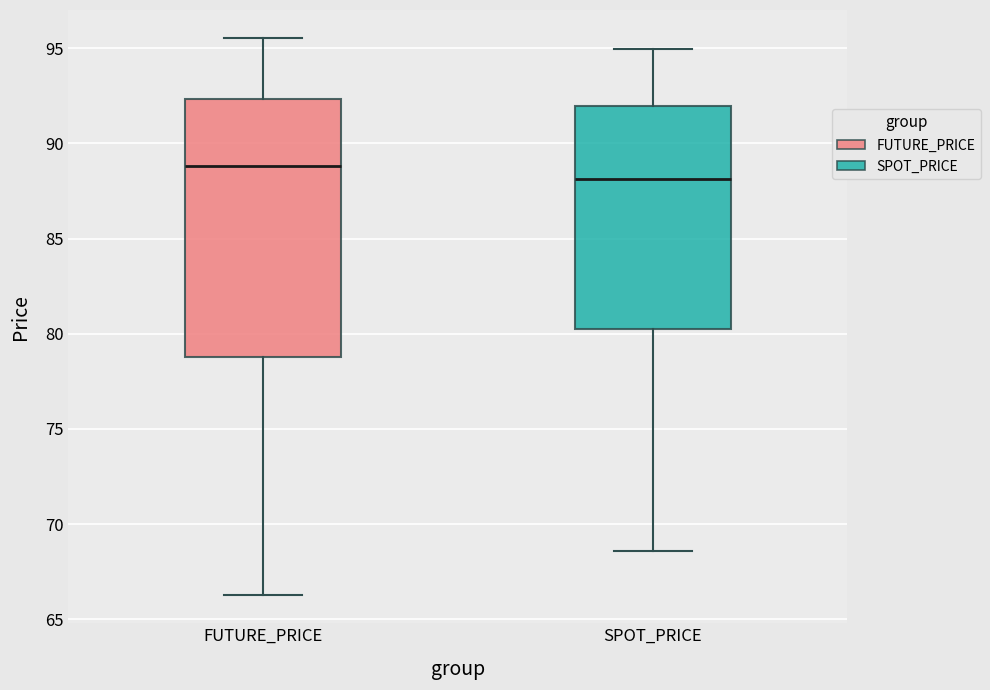

Which box has the highest median line?

FUTURE_PRICE